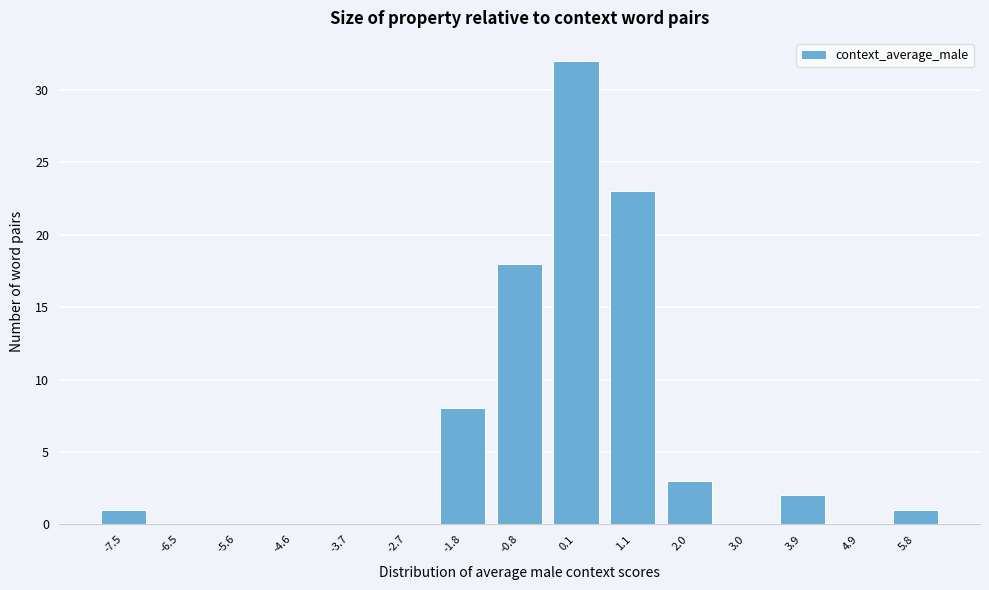

Reading right to left, list all the values displayed in this chart.

5.8=1	4.9=0	3.9=2	3.0=0	2.0=3	1.1=23	0.1=32	-0.8=18	-1.8=8	-2.7=0	-3.7=0	-4.6=0	-5.6=0	-6.5=0	-7.5=1